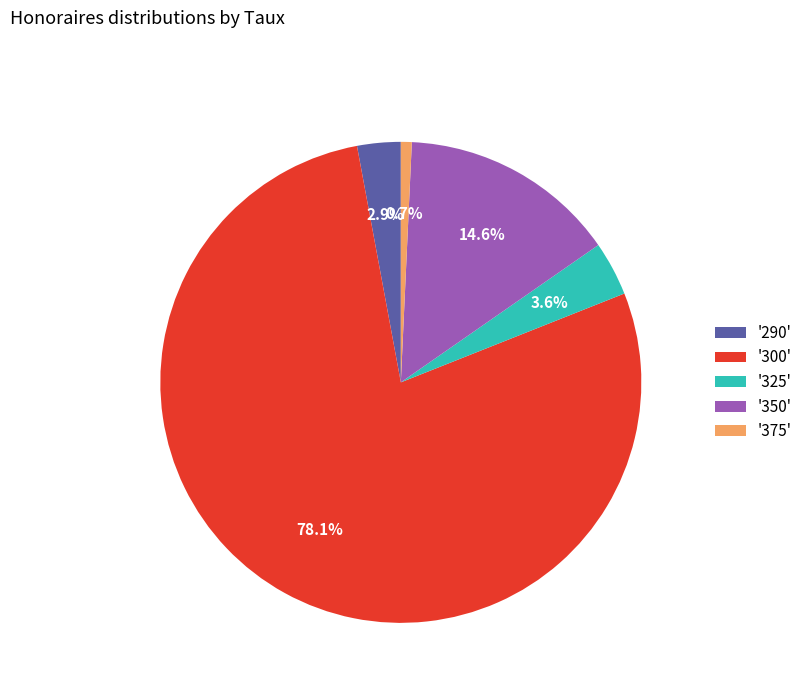

Which category accounts for the majority?

'300'